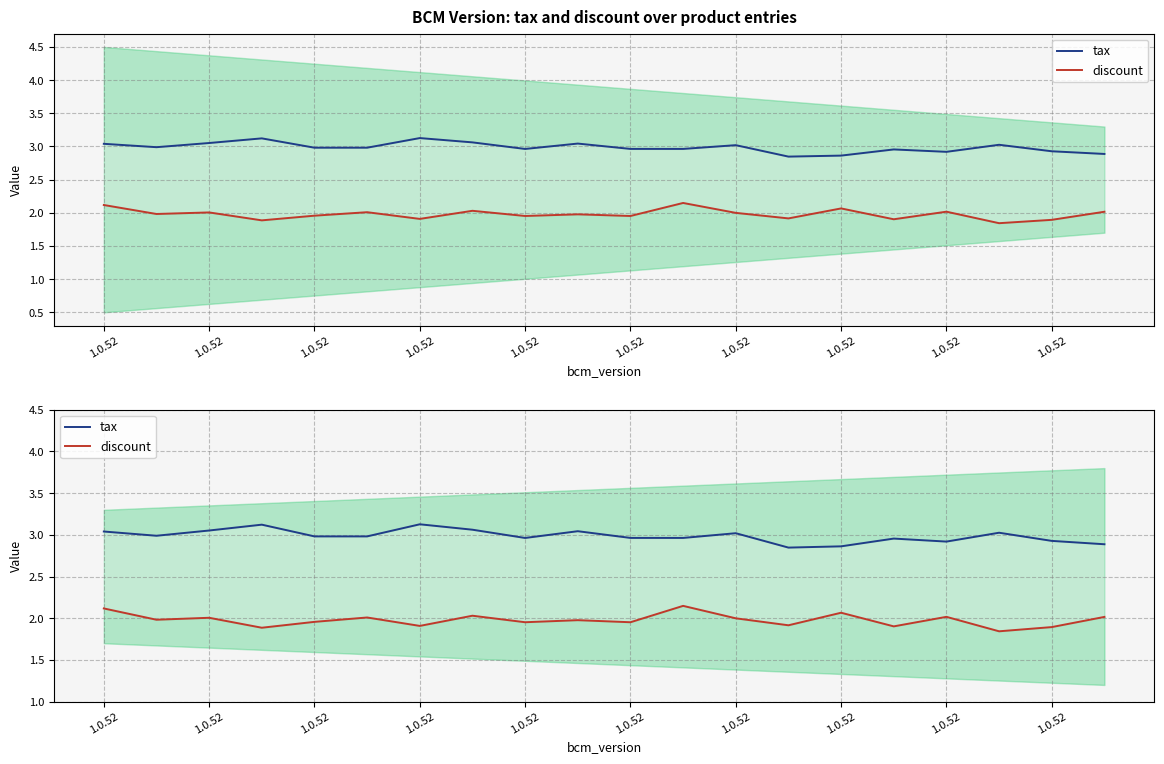

The value of discount at 1.0.52 is 0.4. True or false?

False